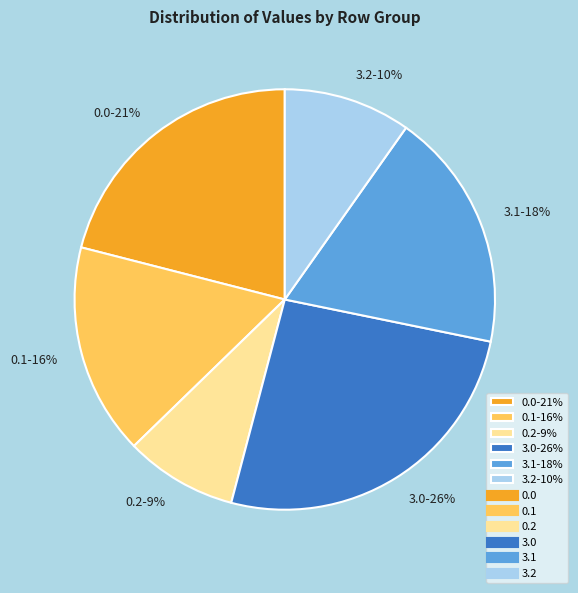

How many slices are in this pie chart?

6